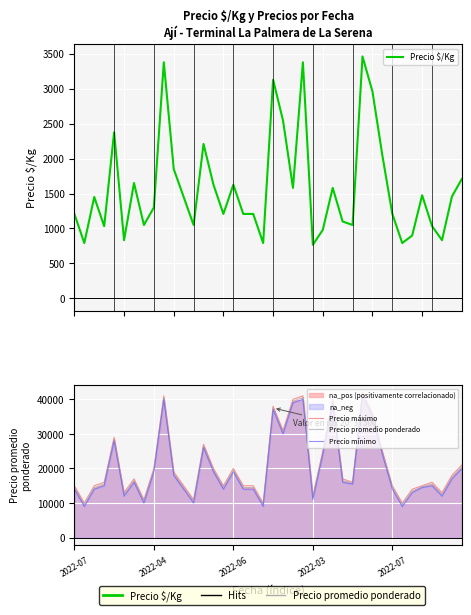

True or false: Precio $/Kg and Precio mínimo intersect in this chart.

False